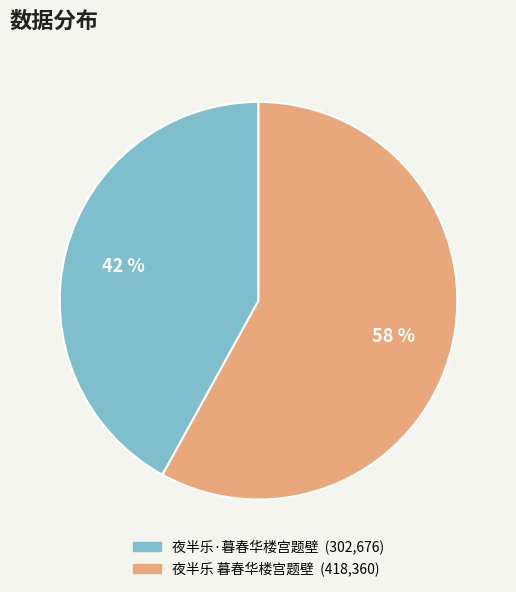

To the nearest percent, what is the combined percentage of 夜半乐 暮春华楼宫题壁 and 夜半乐·暮春华楼宫题壁?

100%